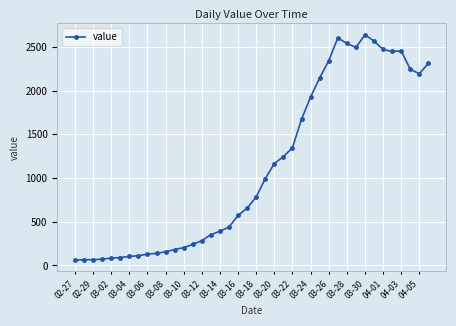

True or false: the data has more than 1 interior local peaks.

True